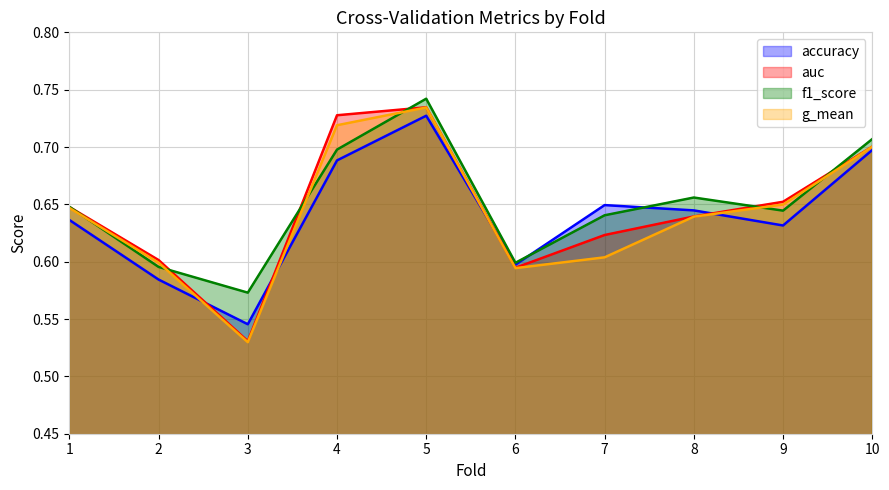

True or false: auc has more than 0 points higher than both neighbors.

True